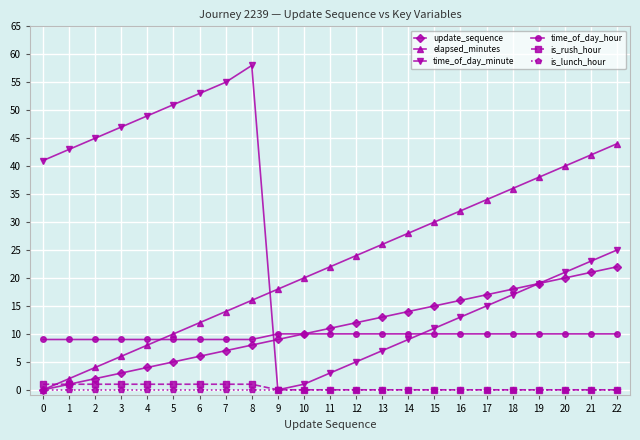

The is_rush_hour series shows 1 at 0. True or false?

True